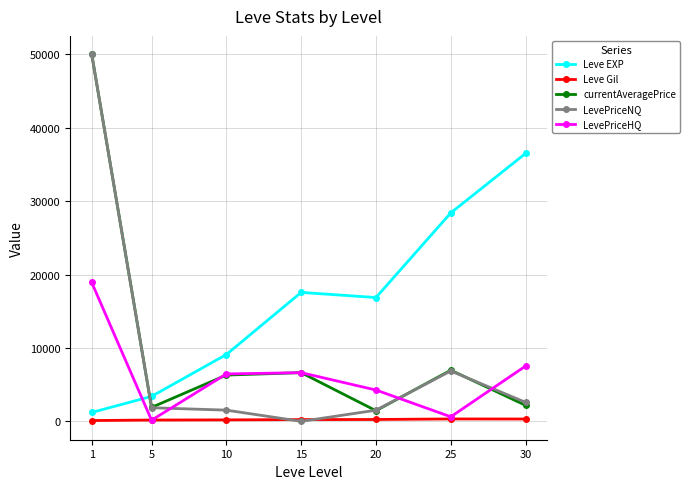

How many interior local peaks does the LevePriceHQ series have?

1